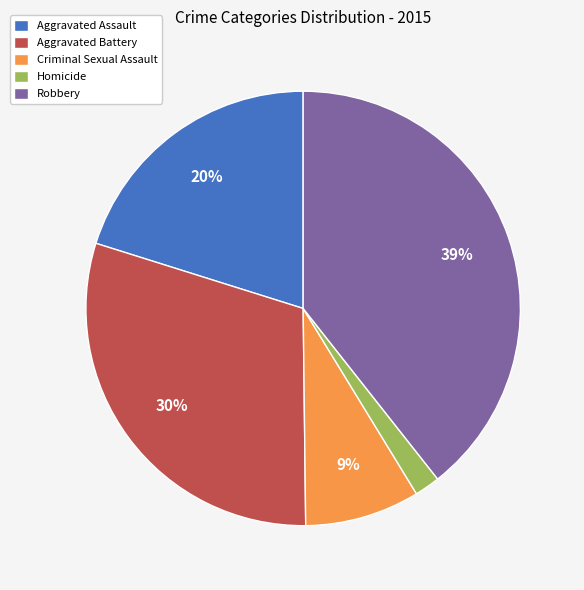

Count the number of slices in the pie.

5